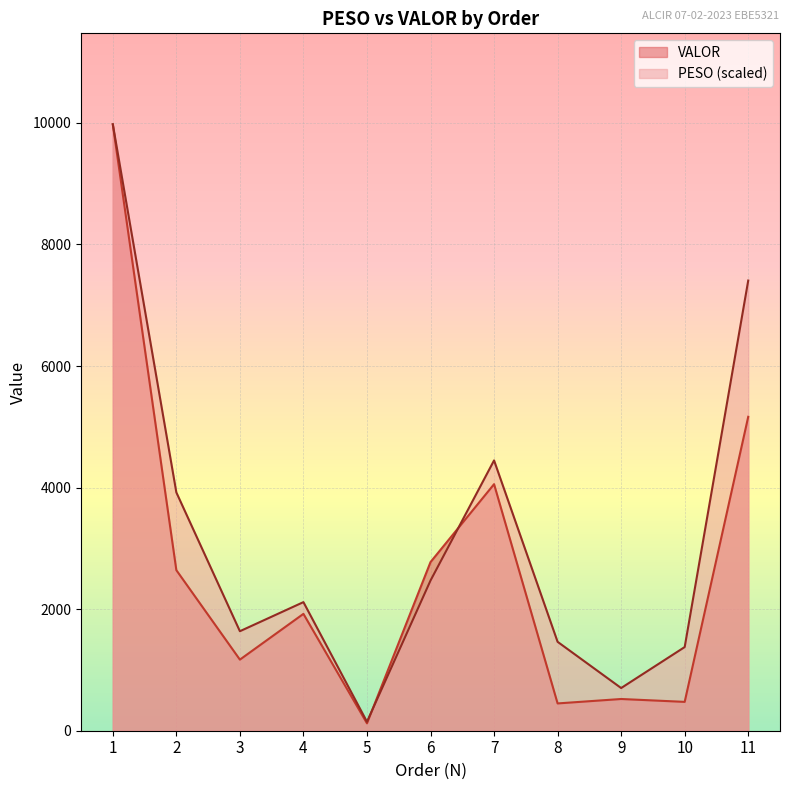

At which label does PESO reach its peak?

1